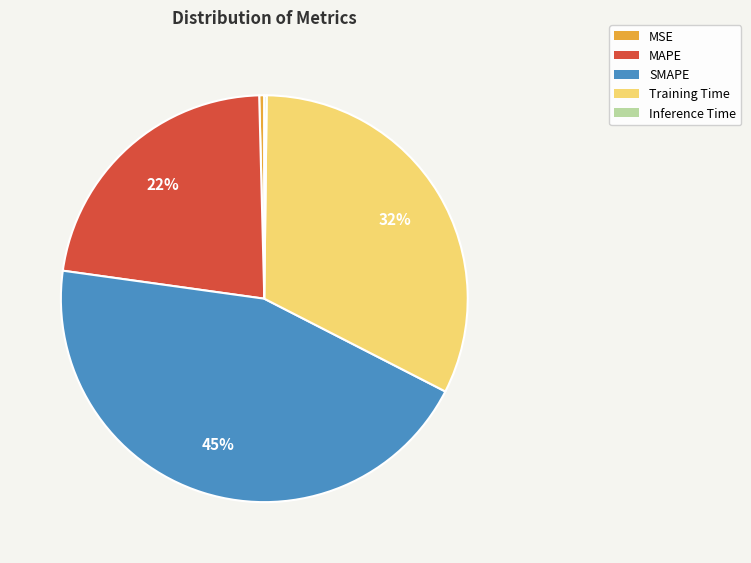

What percentage is the Training Time slice, to the nearest percent?

32%